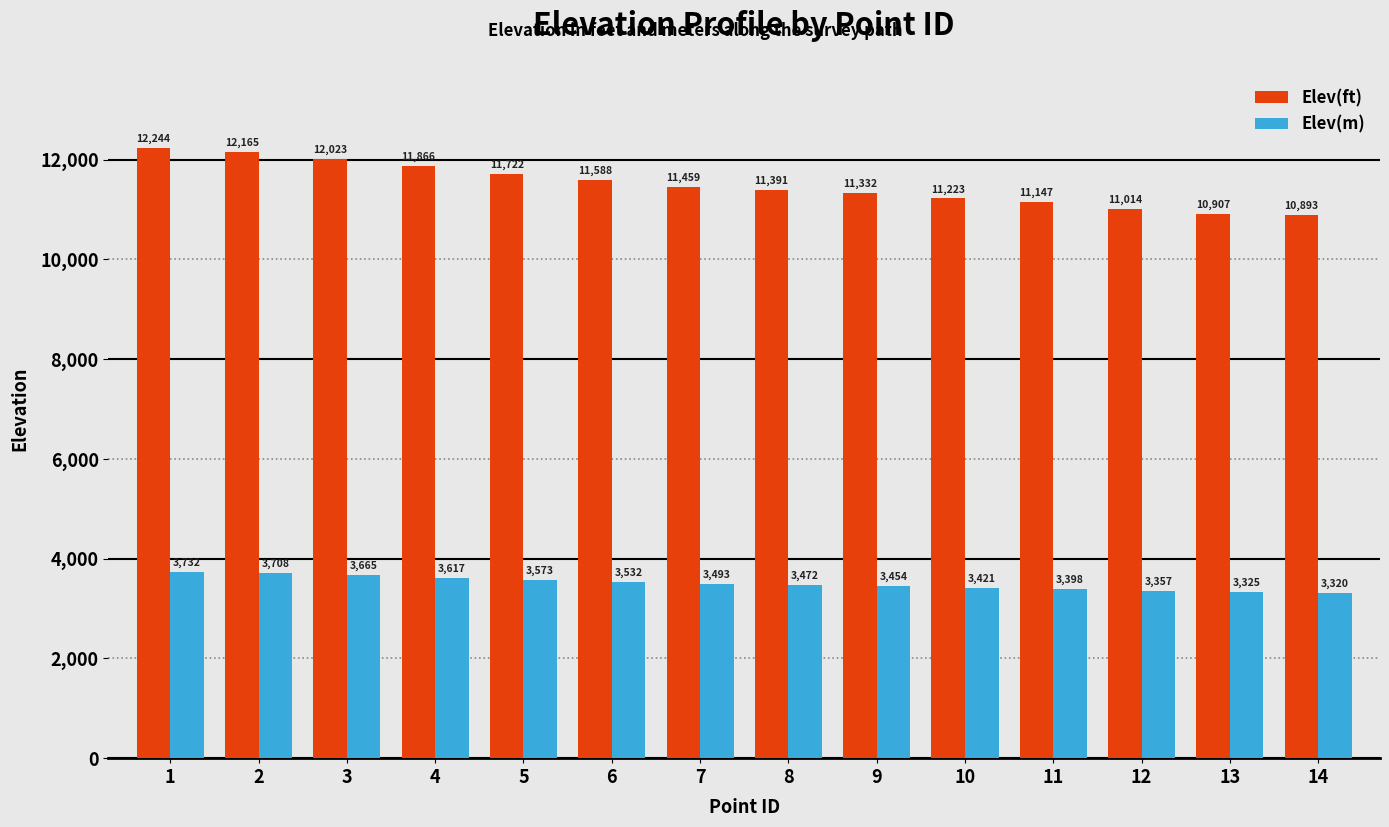

List the labels in order of Elev(m) value, smallest first.

14, 13, 12, 11, 10, 9, 8, 7, 6, 5, 4, 3, 2, 1